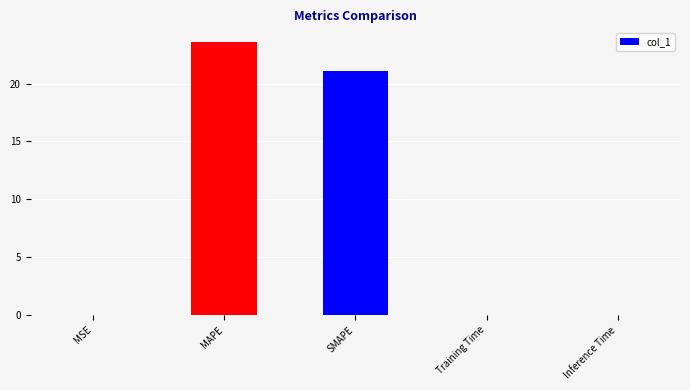

What is the sum of all values?

44.7